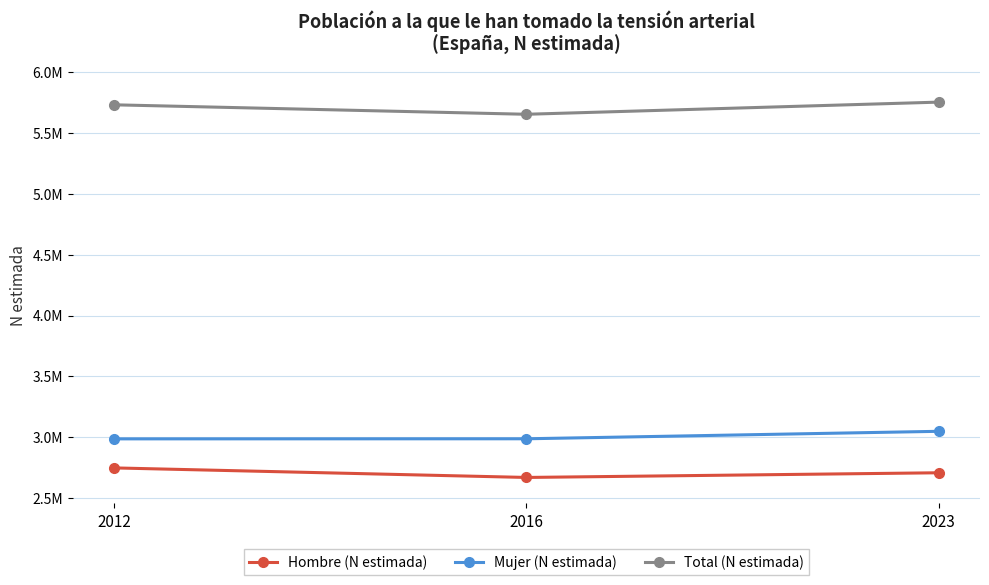

Where is Hombre (N estimada) nearest to the value 2707841?

2023